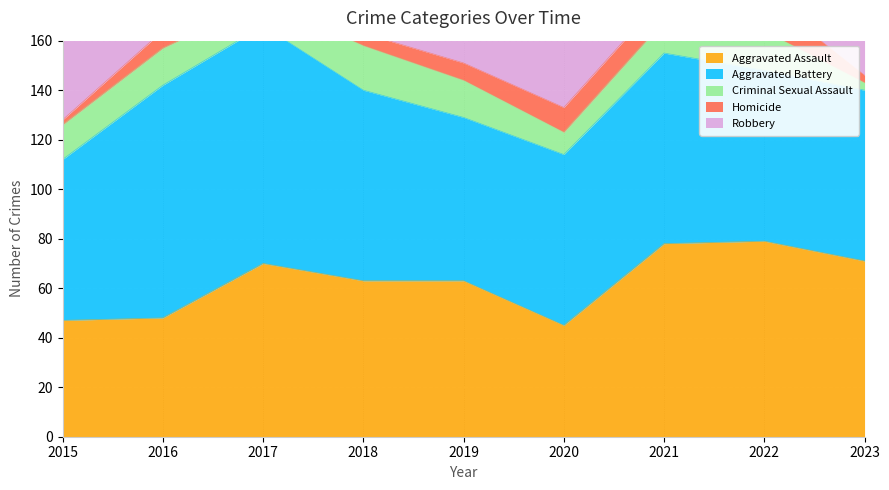

Reading left to right, transcribe all the data shown in this chart.

Aggravated Assault: 47	48	70	63	63	45	78	79	71
Aggravated Battery: 65	94	96	77	66	69	77	69	69
Criminal Sexual Assault: 14	15	10	18	15	9	13	16	3
Homicide: 2	7	13	5	7	10	10	14	3
Robbery: 90	127	101	98	68	49	46	62	75